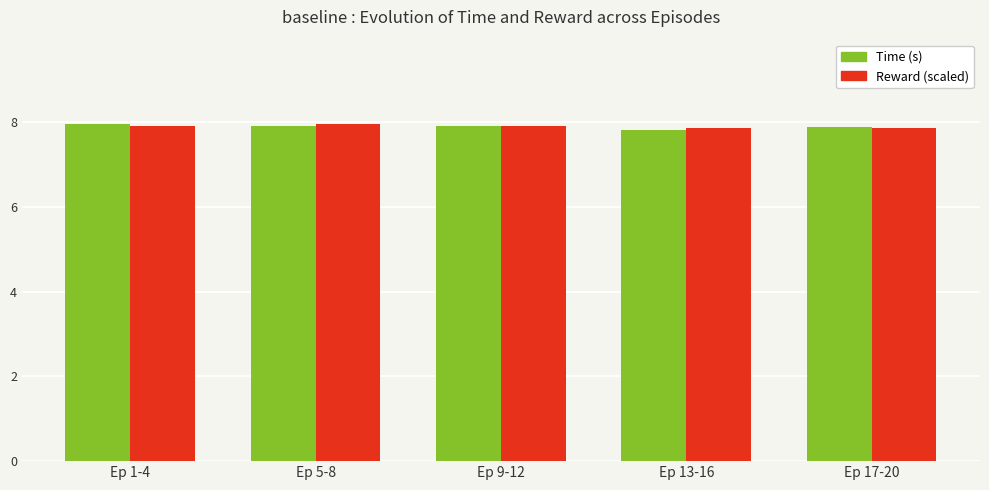

What is the label of the 2nd bar from the right?

Ep 13-16